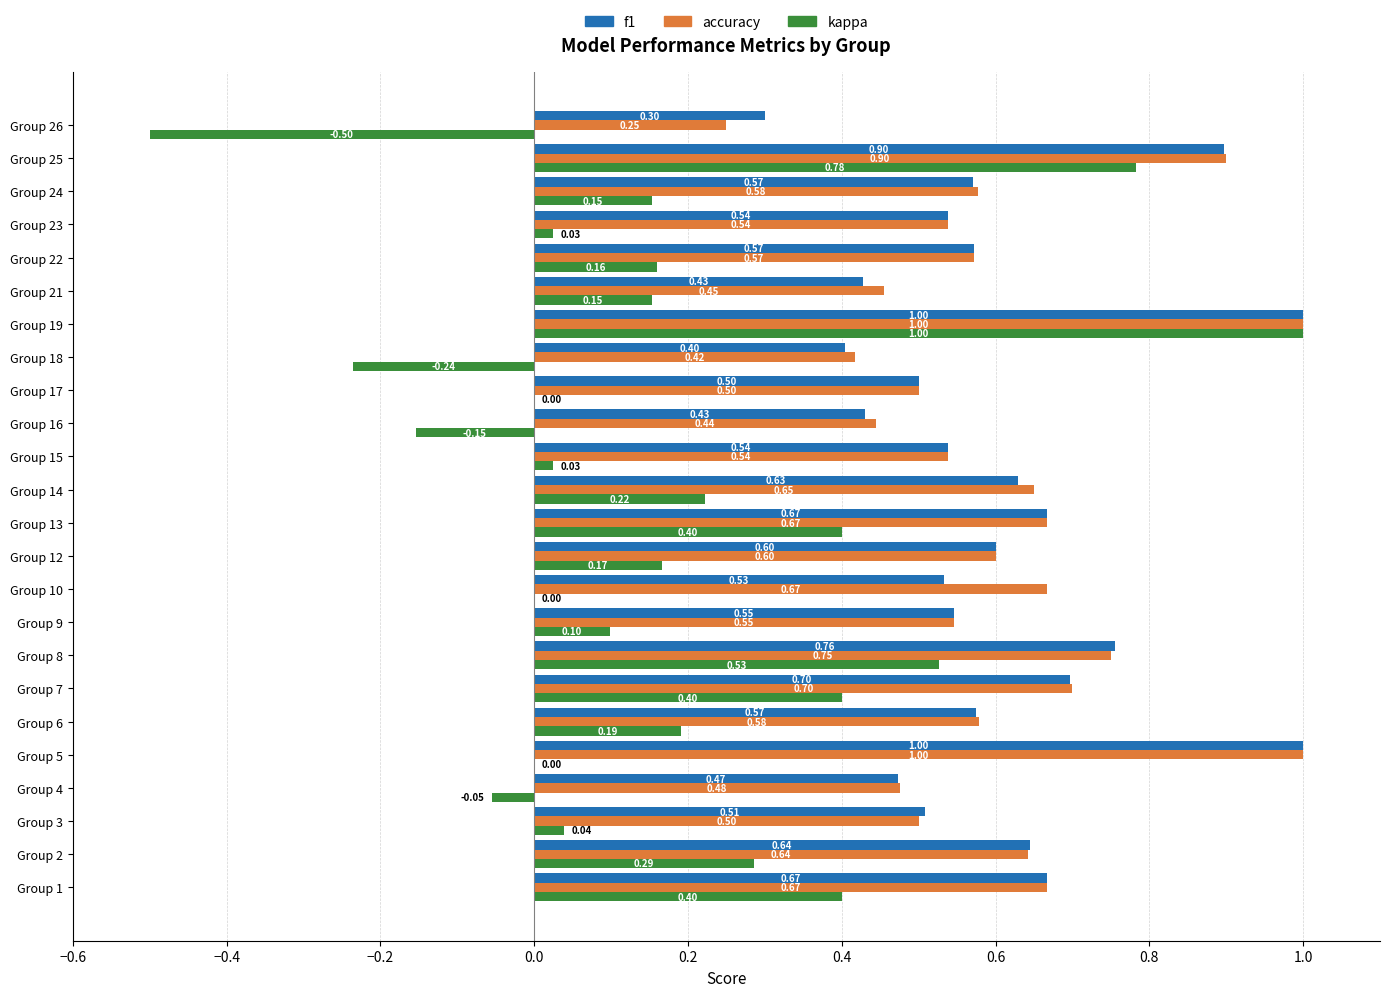

What is the average value of the accuracy series?

0.6